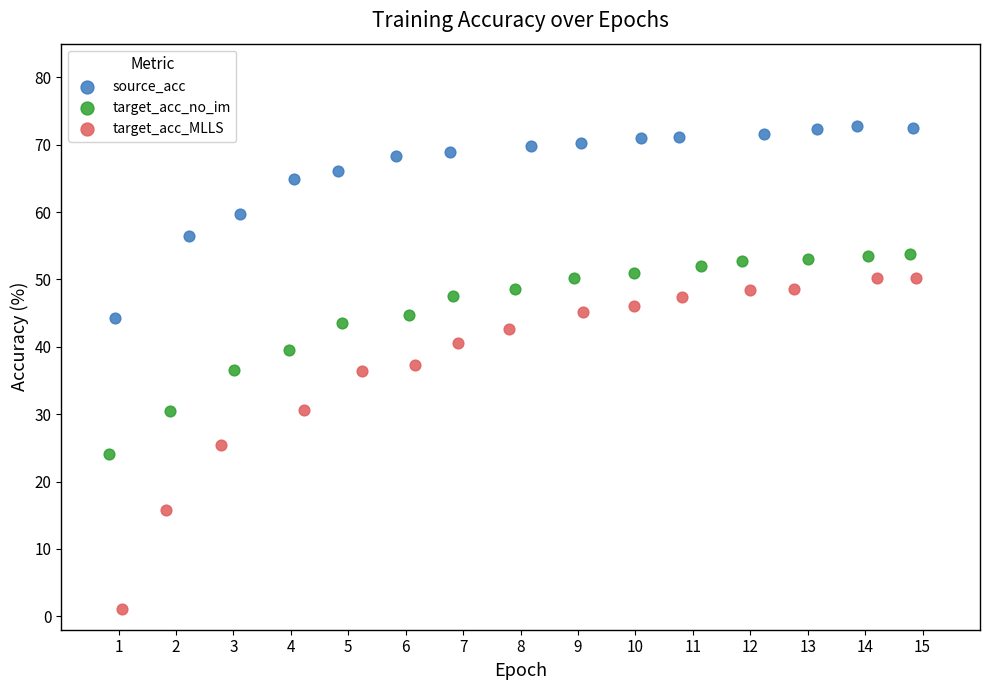

Which series contains the highest Y value?

source_acc